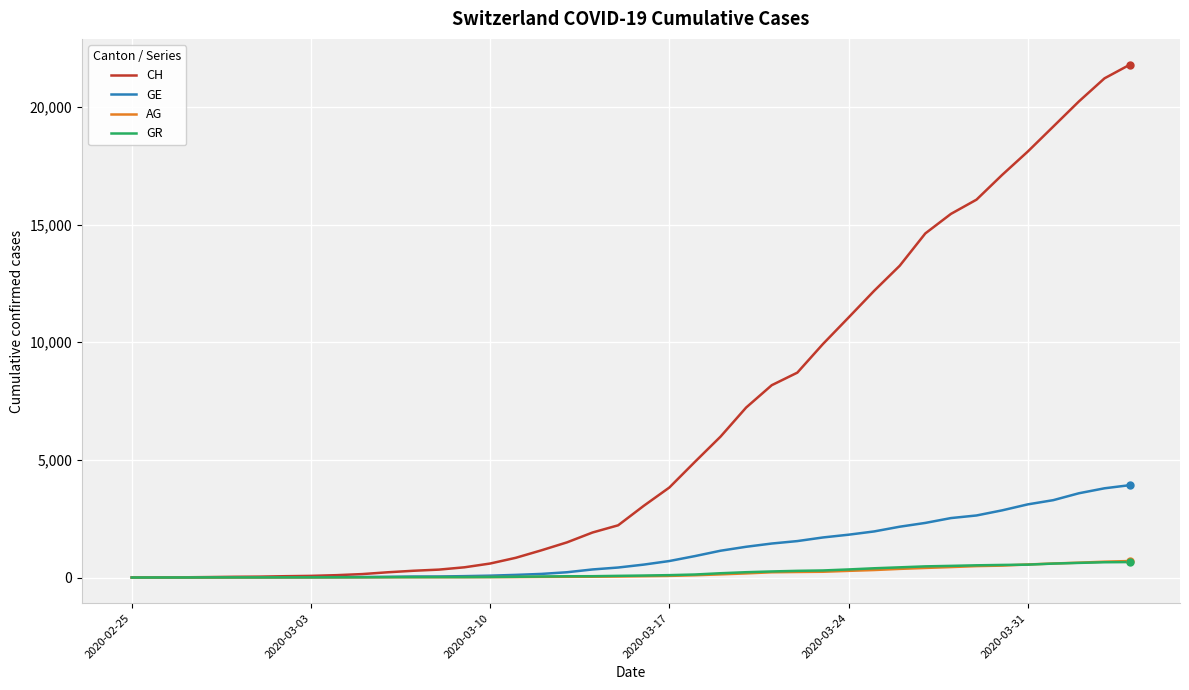

Does the chart have visible grid lines?

Yes